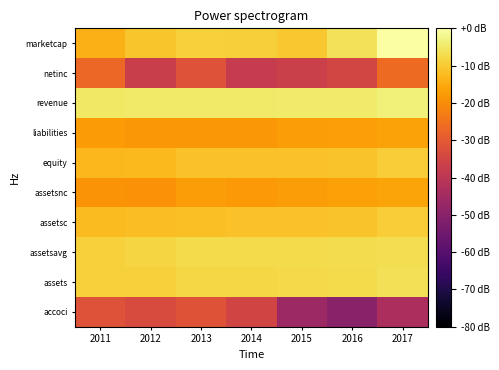

Between 2014 and 2015, which is larger?

2014